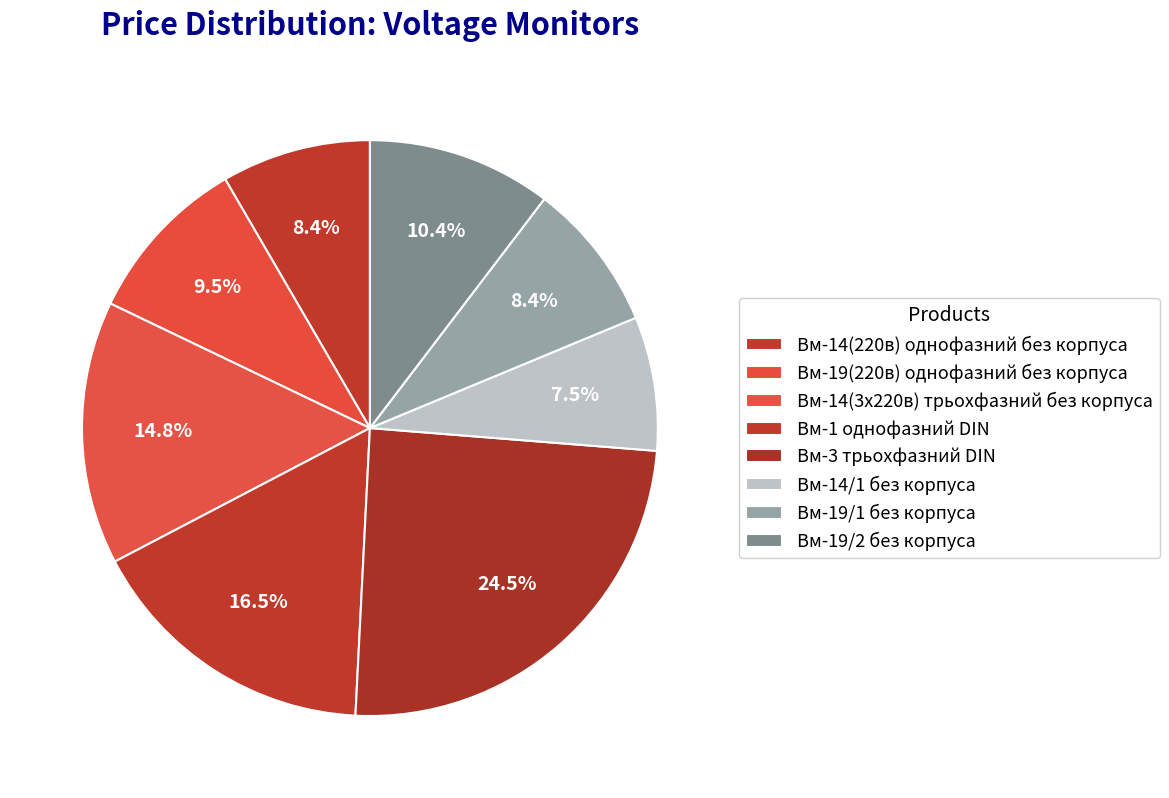

What percentage do Вм-14(3x220в) трьохфазний без корпуса and Вм-14(220в) однофазний без корпуса together represent?

23.2%